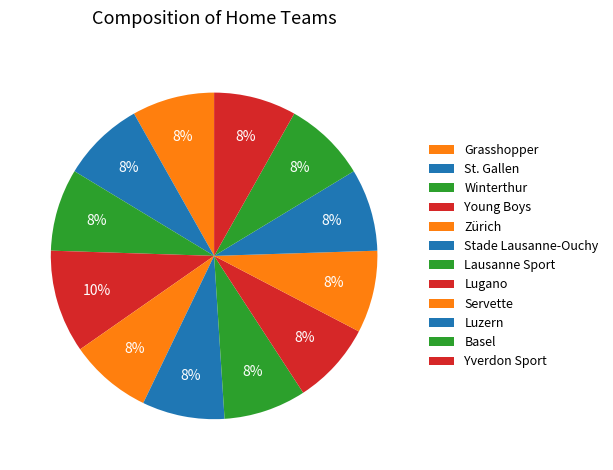

How many segments does this pie chart have?

12